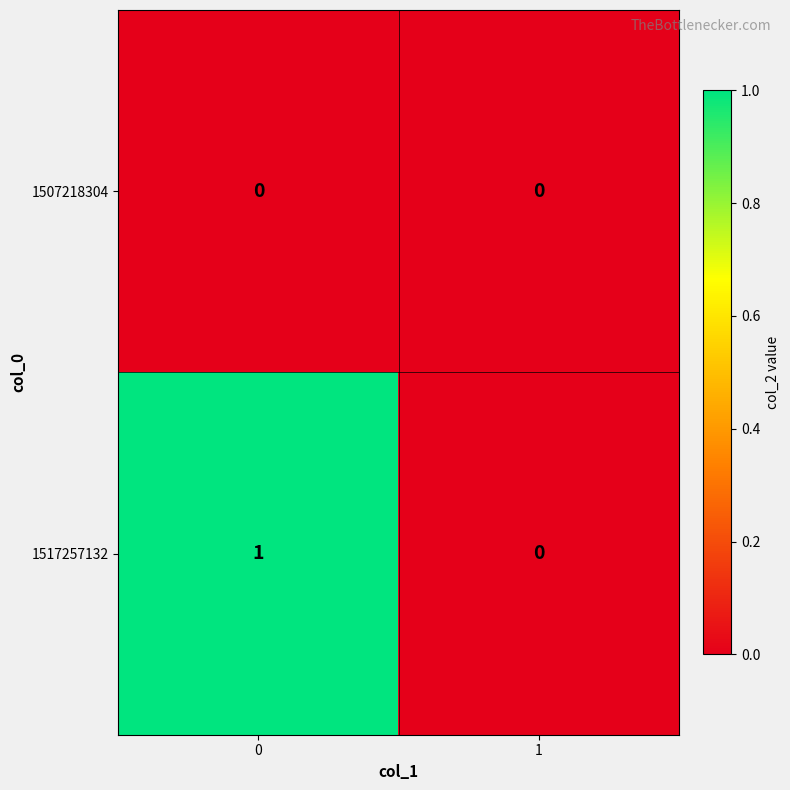

Reading left to right, transcribe all the data shown in this chart.

1507218304: 0	0
1517257132: 1	0